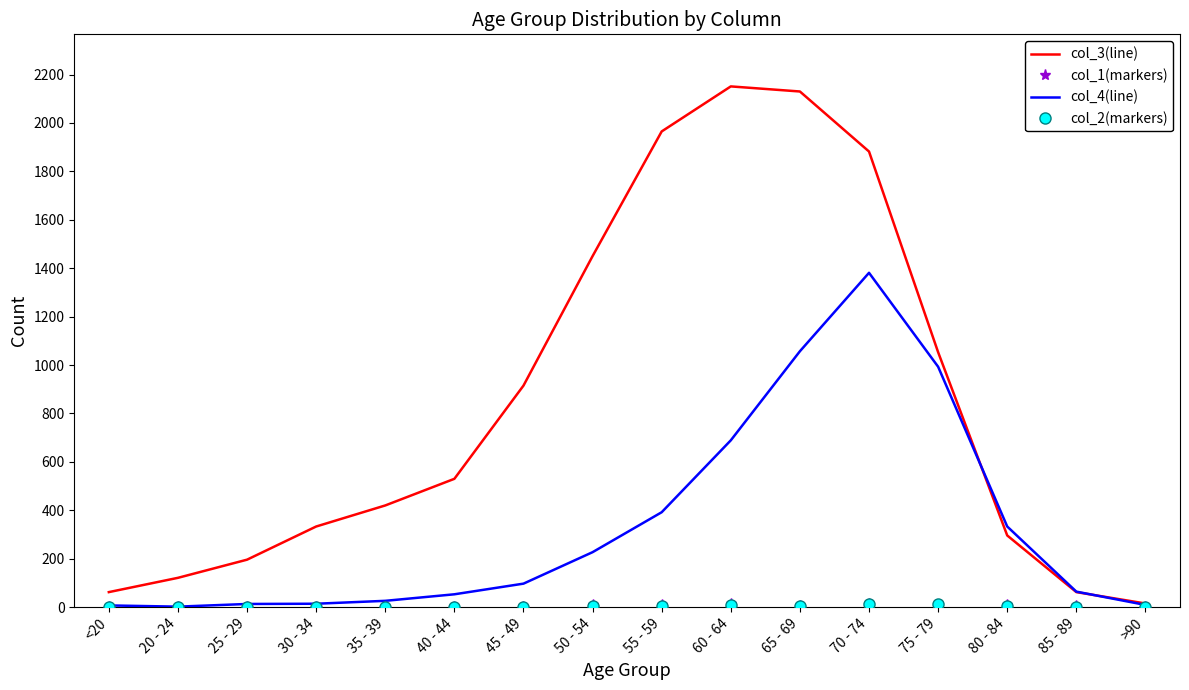

Which series has the largest range (max minus min)?

col_3(line)